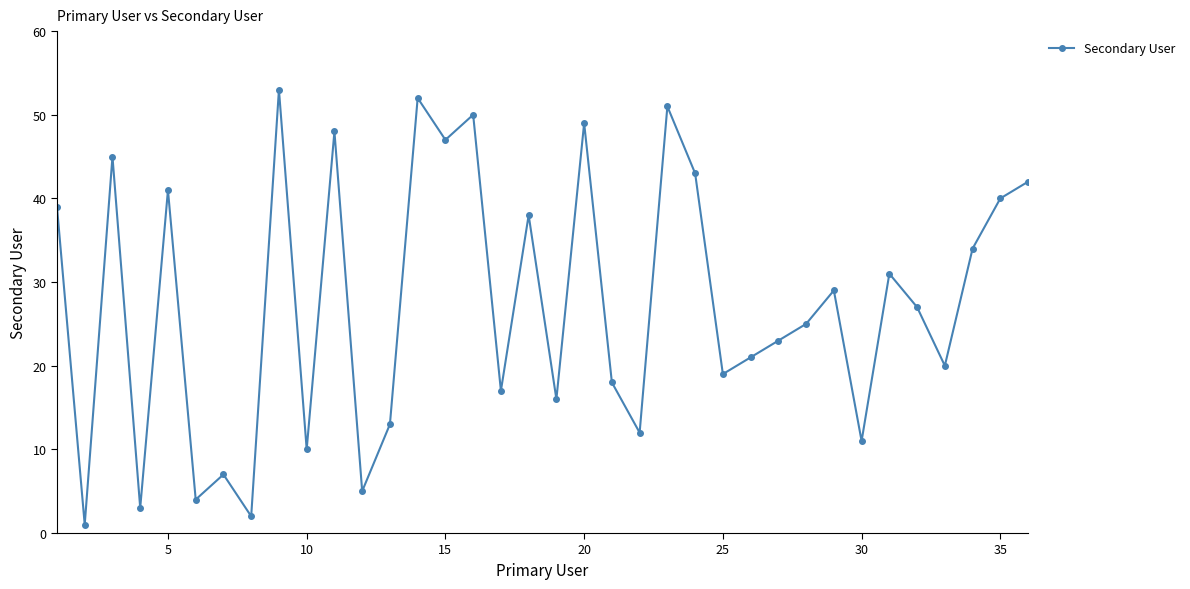

True or false: the data has more than 1 interior local peaks.

True